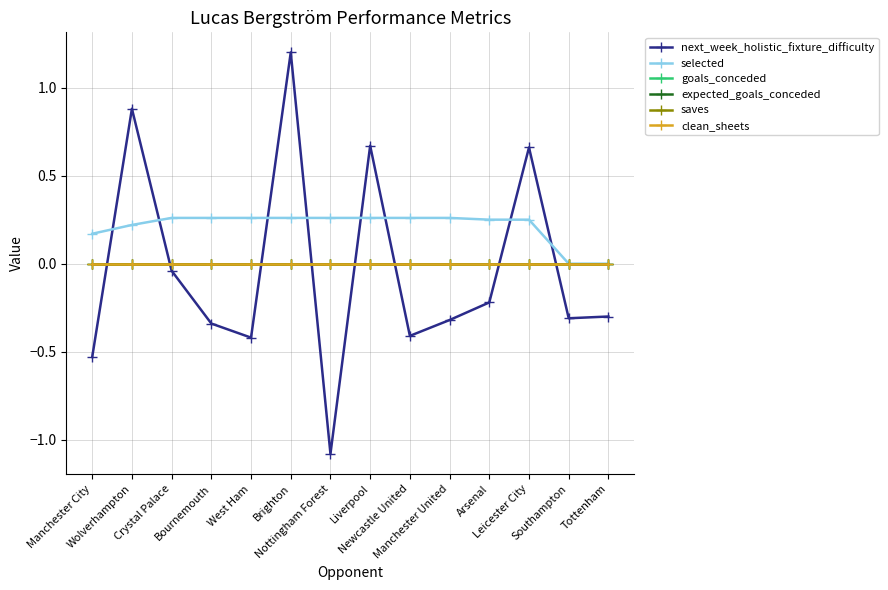

Is this an area chart (filled region under the line)?

No